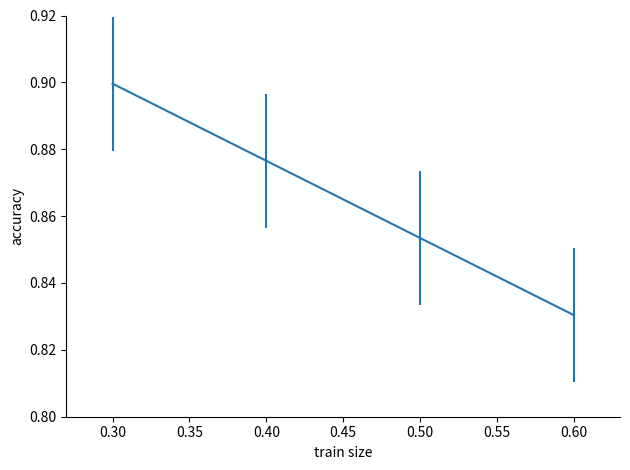

What is the sum of the values at 0.60 and 0.40?

1.7